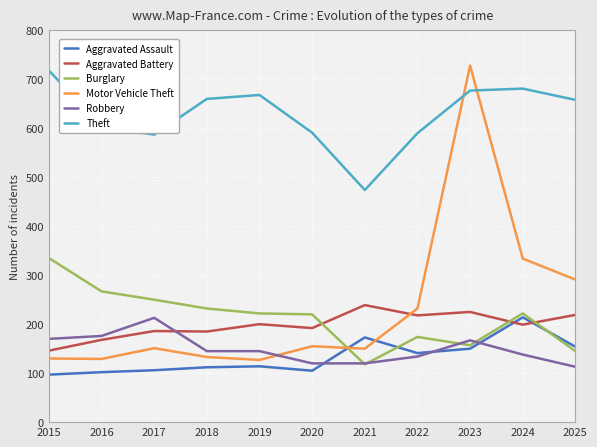

What are all the series names shown in the legend?

Aggravated Assault, Aggravated Battery, Burglary, Motor Vehicle Theft, Robbery, Theft